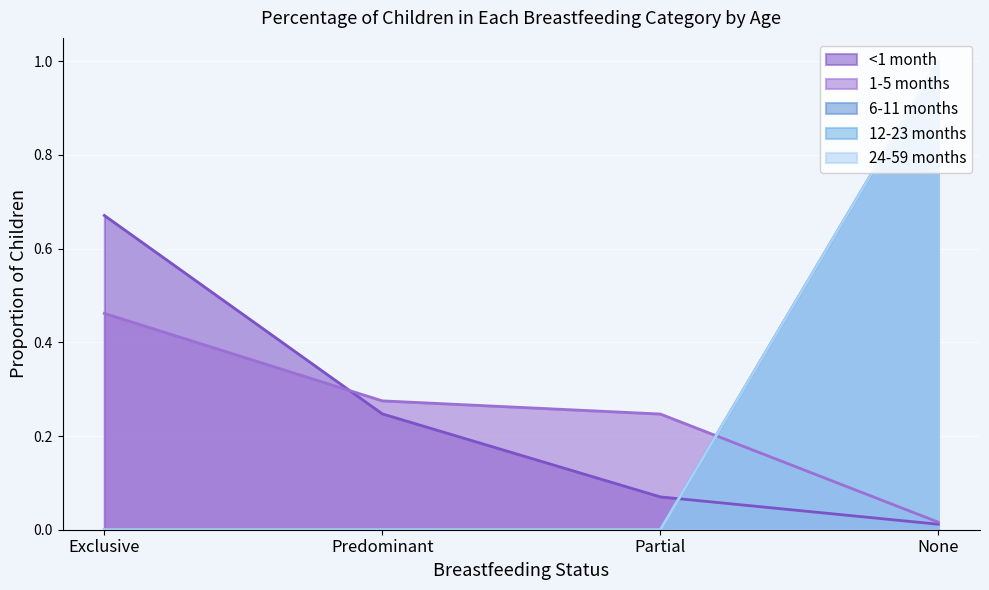

What is the total value across all series at Predominant?

0.5